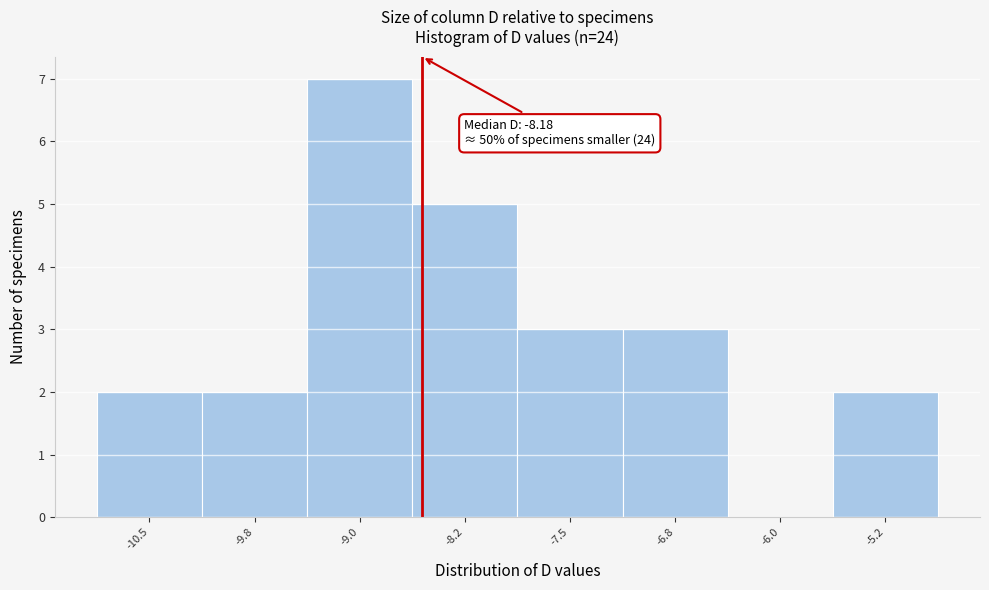

Reading left to right, what are all the values shown in this chart?

-10.5=2	-9.8=2	-9.0=7	-8.2=5	-7.5=3	-6.8=3	-6.0=0	-5.2=2